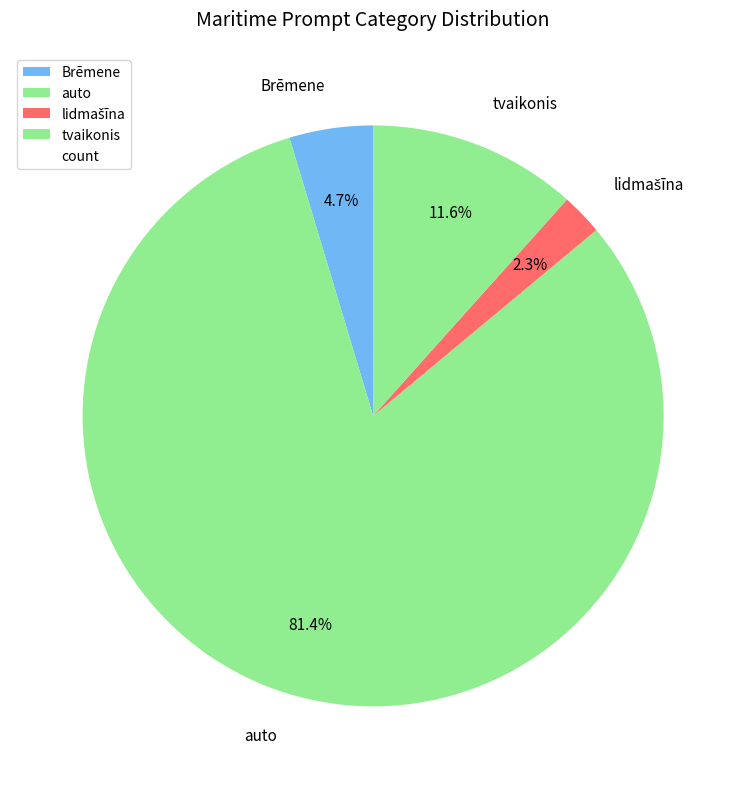

Which slice represents more than half of the pie?

auto